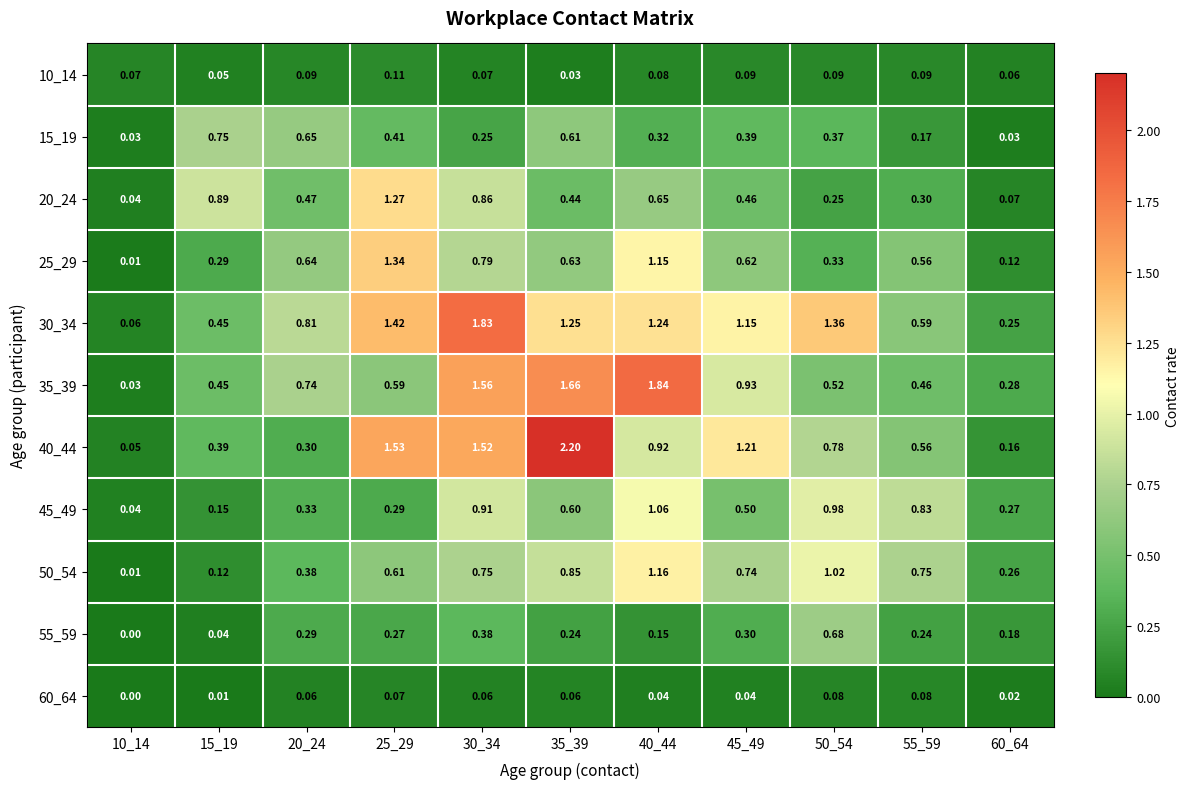

What is the spread (max minus min) of values at 35_39?

2.2